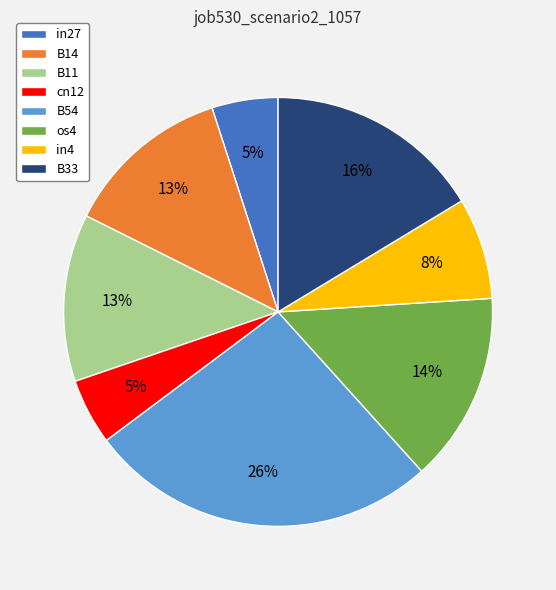

Is the sum of in4 and B54 greater than half?

No